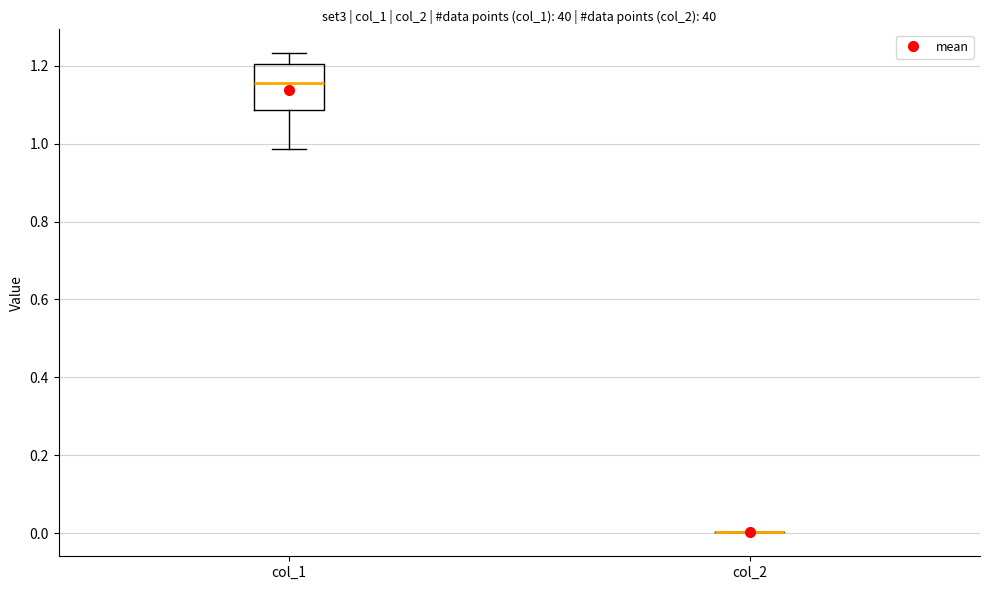

Where does the upper whisker of the box for col_1 end on the y-axis? The values are not printed on the chart, so give them approximately, as read against the axis.

1.24